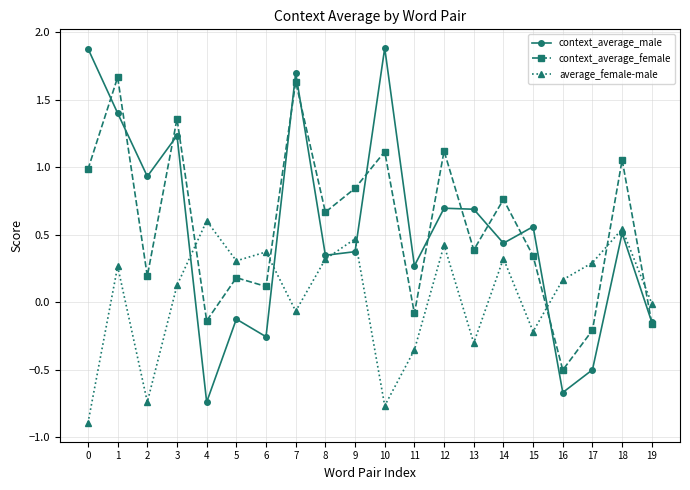

True or false: context_average_female and average_female-male cross at least once.

True